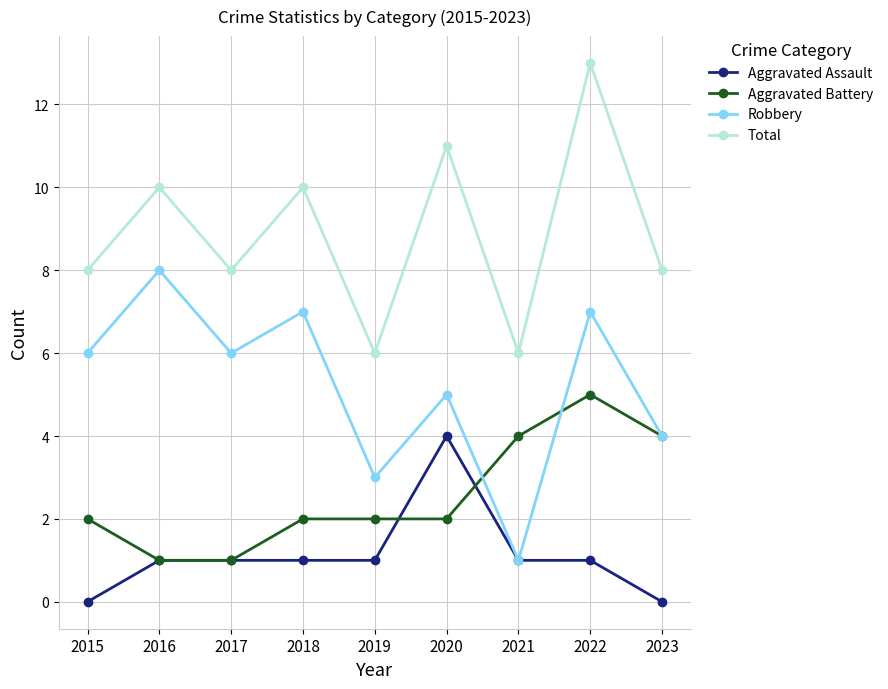

What is the sum of the Aggravated Battery values at 2015 and 2016?

3